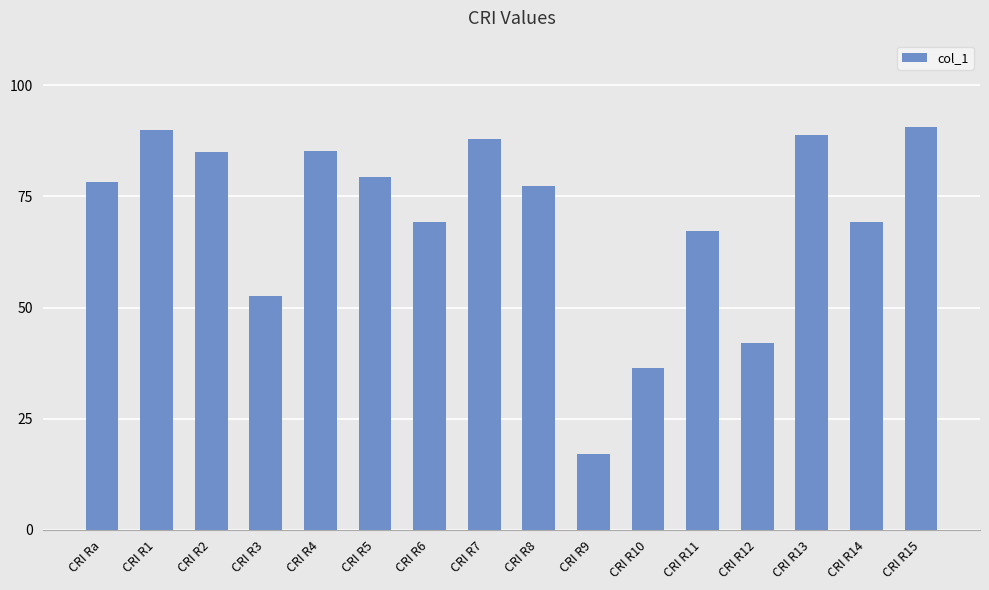

Between CRI R9 and CRI R8, which is larger?

CRI R8